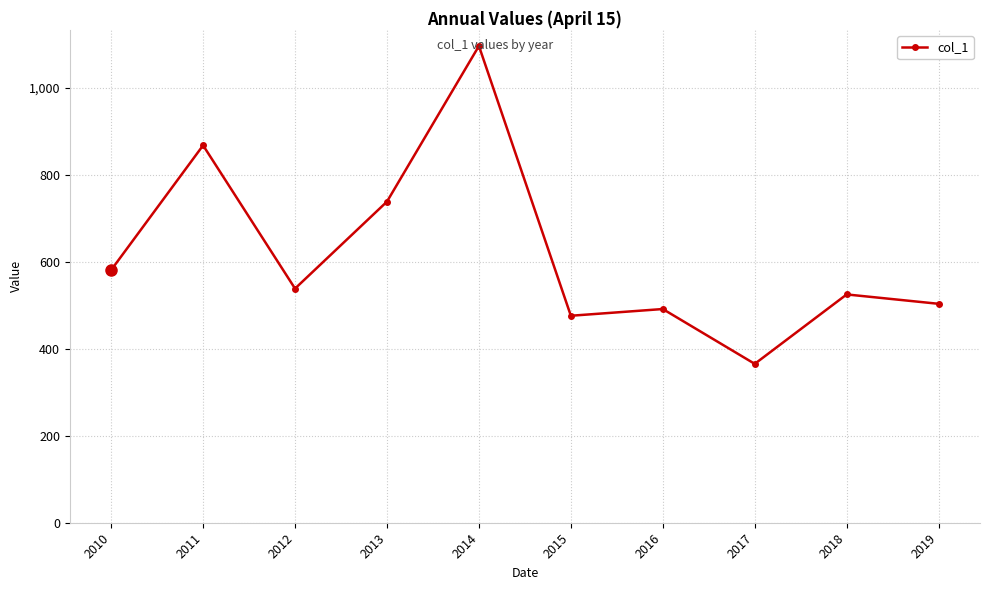

Reading left to right, transcribe all the data shown in this chart.

2010=580.9	2011=867.5	2012=538.3	2013=738.2	2014=1096.0	2015=475.8	2016=491.3	2017=365.2	2018=524.8	2019=503.3